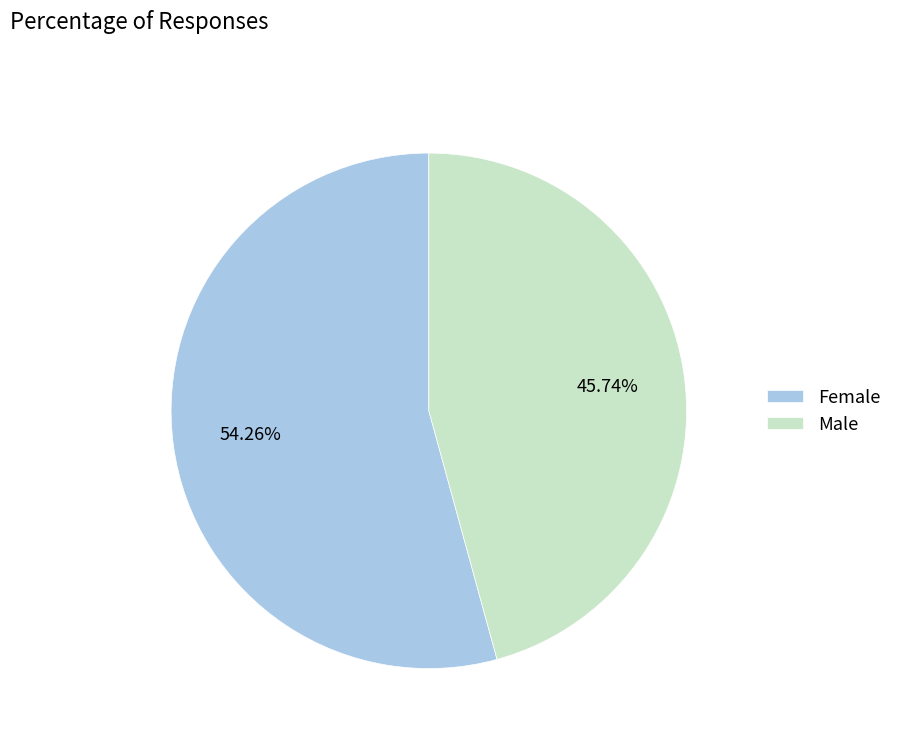

Is it true that Female is 54% of the pie?

True